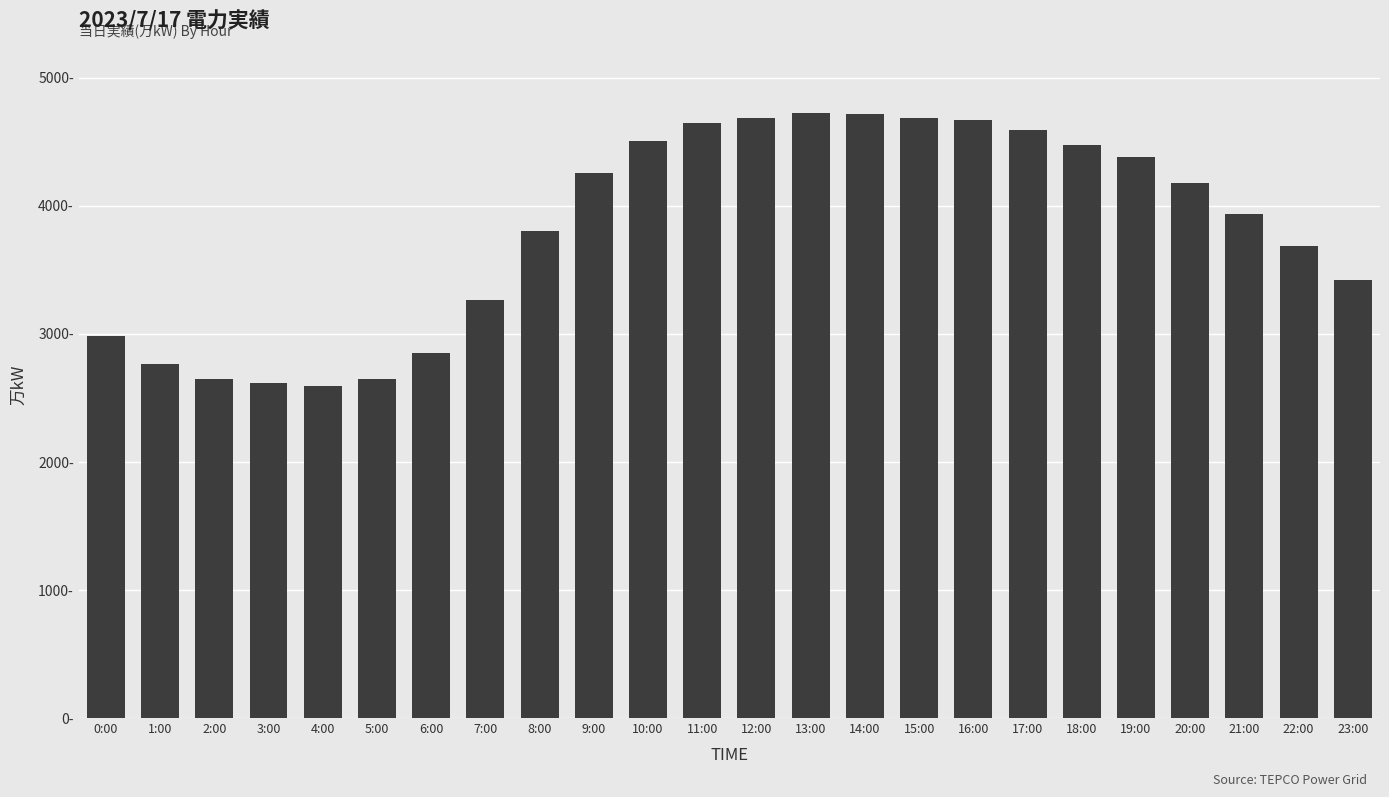

What is the smallest value displayed?

2596